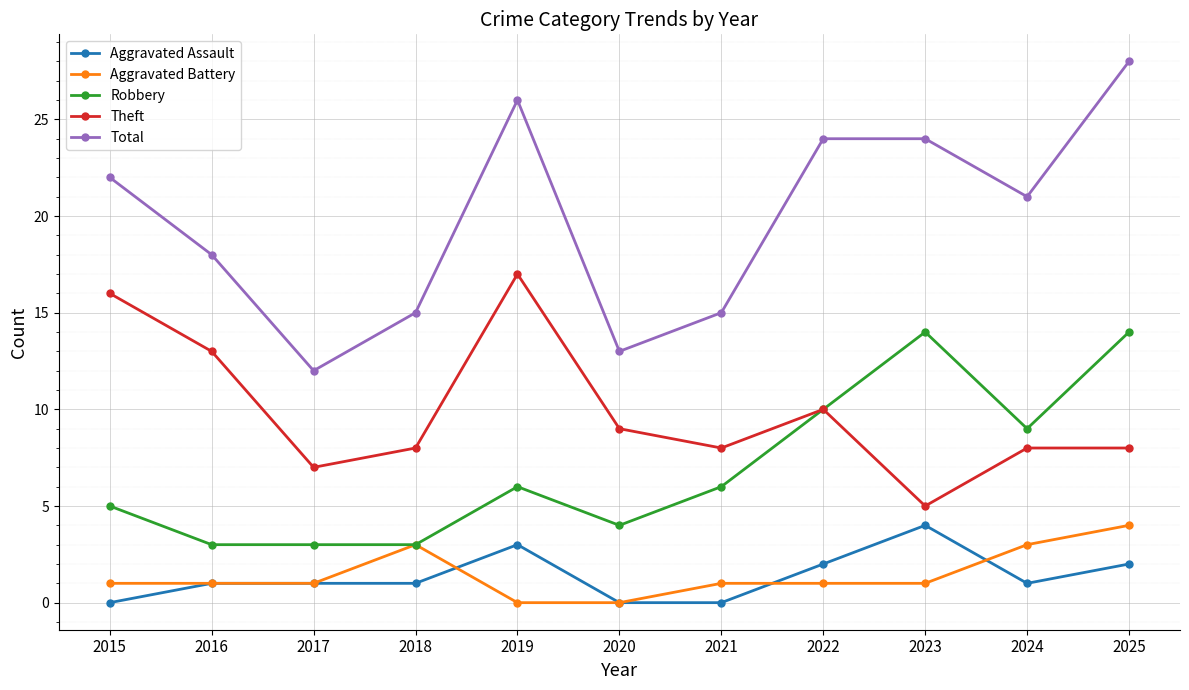

Reading left to right, list all the values displayed in this chart.

Aggravated Assault: 2015=0	2016=1	2017=1	2018=1	2019=3	2020=0	2021=0	2022=2	2023=4	2024=1	2025=2
Aggravated Battery: 2015=1	2016=1	2017=1	2018=3	2019=0	2020=0	2021=1	2022=1	2023=1	2024=3	2025=4
Robbery: 2015=5	2016=3	2017=3	2018=3	2019=6	2020=4	2021=6	2022=10	2023=14	2024=9	2025=14
Theft: 2015=16	2016=13	2017=7	2018=8	2019=17	2020=9	2021=8	2022=10	2023=5	2024=8	2025=8
Total: 2015=22	2016=18	2017=12	2018=15	2019=26	2020=13	2021=15	2022=24	2023=24	2024=21	2025=28